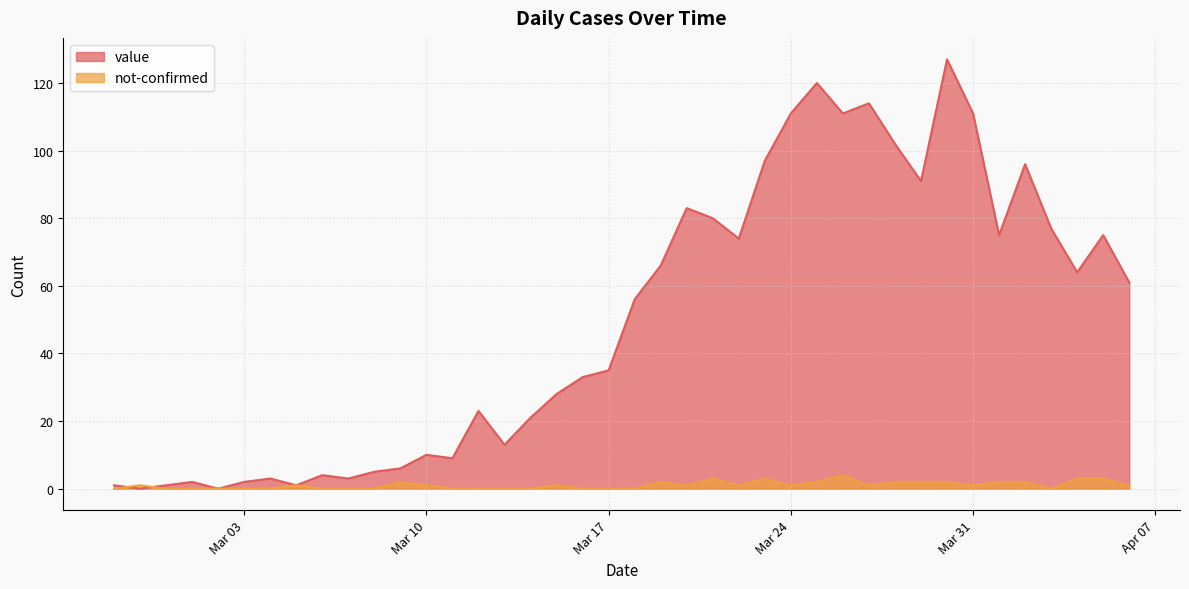

Where is value nearest to the value 63?

2020-04-04